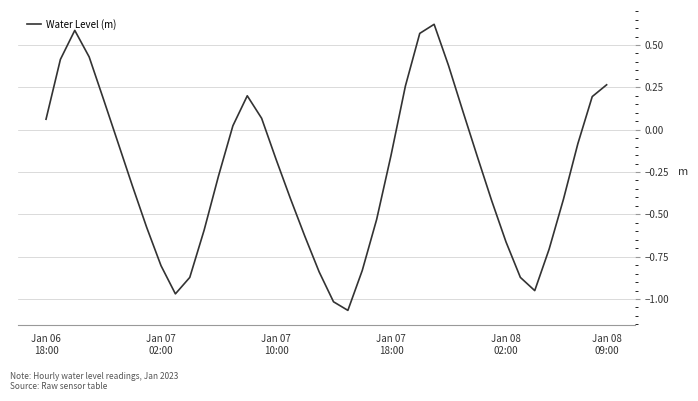

What is the difference between the maximum and minimum values?

1.7